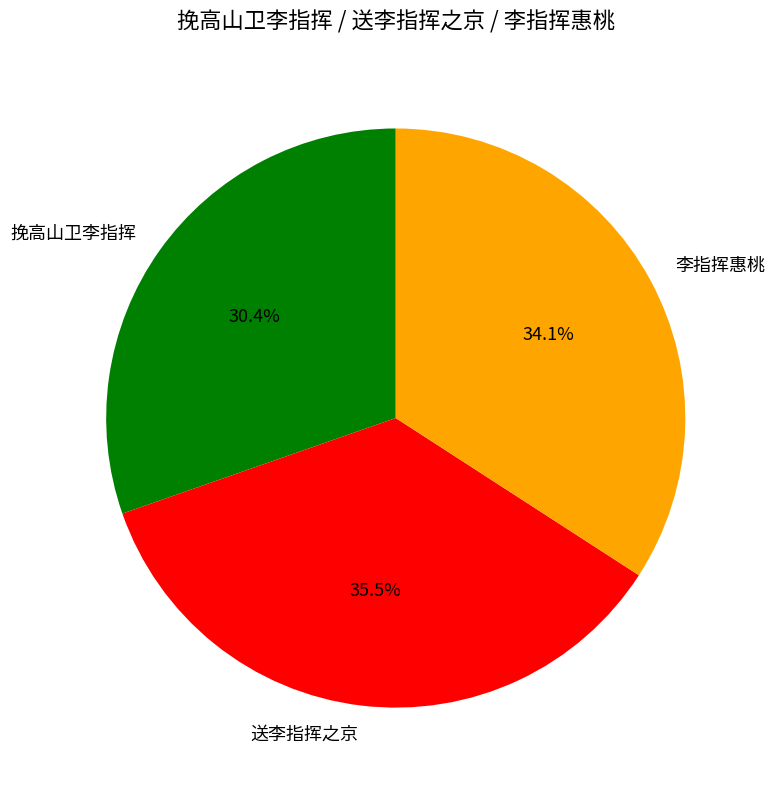

How many slices are in this pie chart?

3